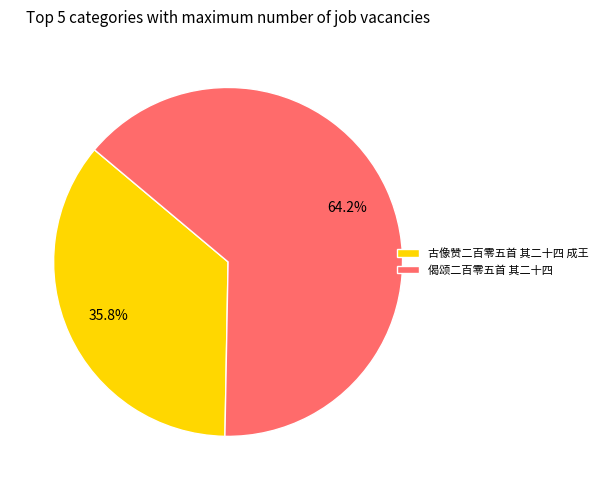

To the nearest percent, what is the combined percentage of 古像赞二百零五首 其二十四 成王 and 偈颂二百零五首 其二十四?

100%